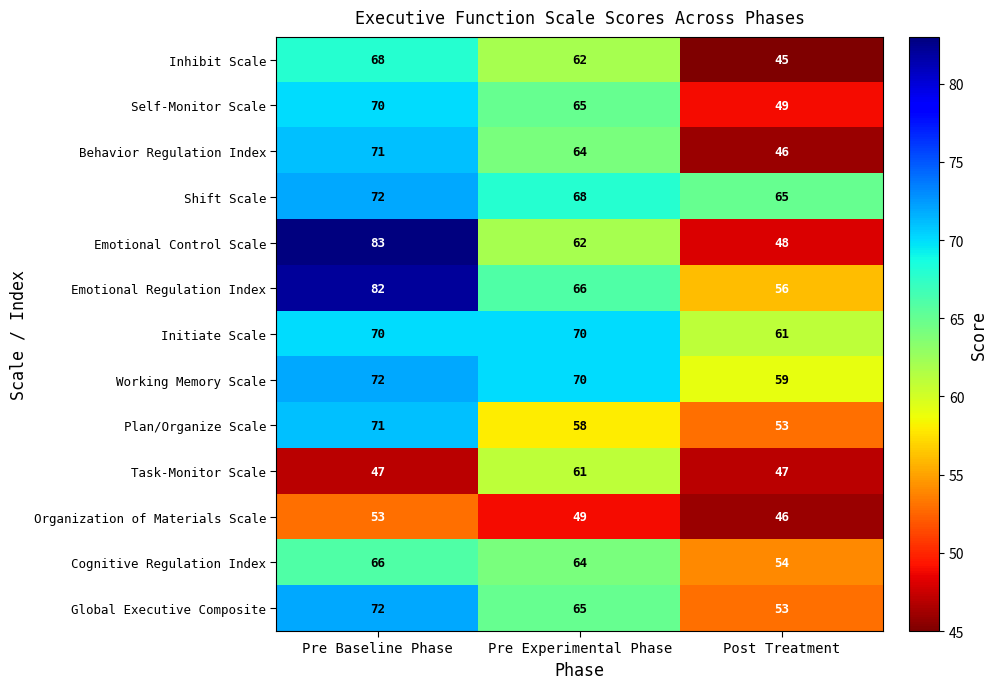

Where does the Emotional Regulation Index series first go above 66?

Pre Baseline Phase